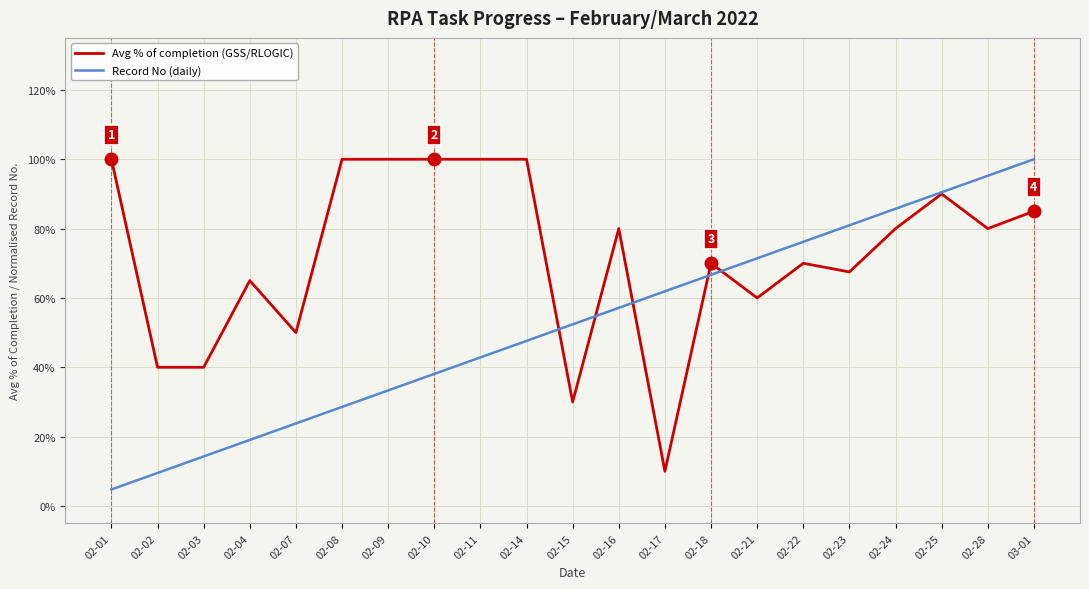

What are all the series names shown in the legend?

Avg % of completion (GSS/RLOGIC), Record No (daily)